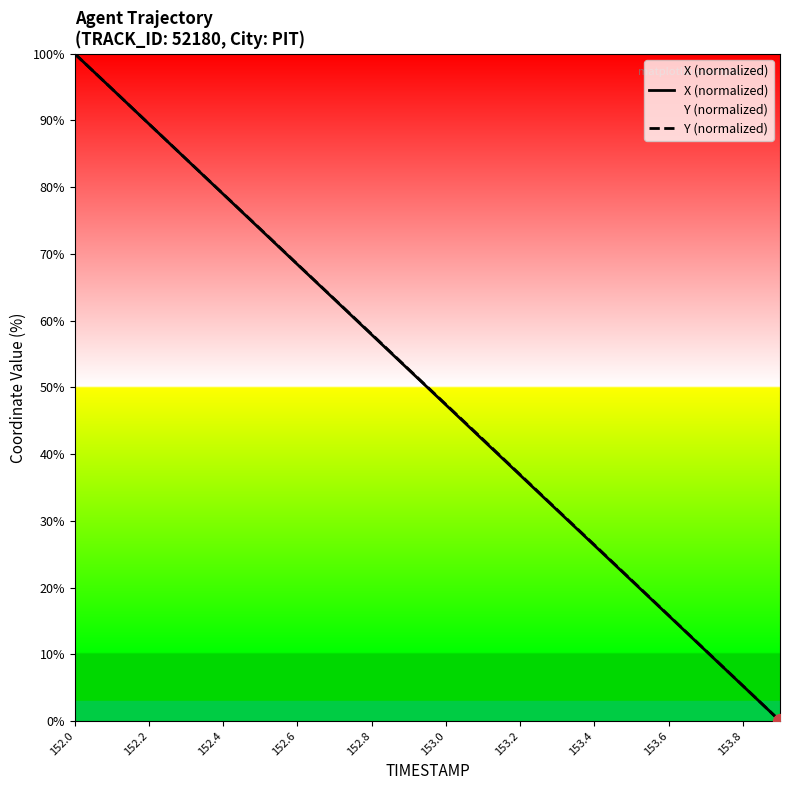

List the series in order of their overall mean, highest first.

Y (normalized), X (normalized)